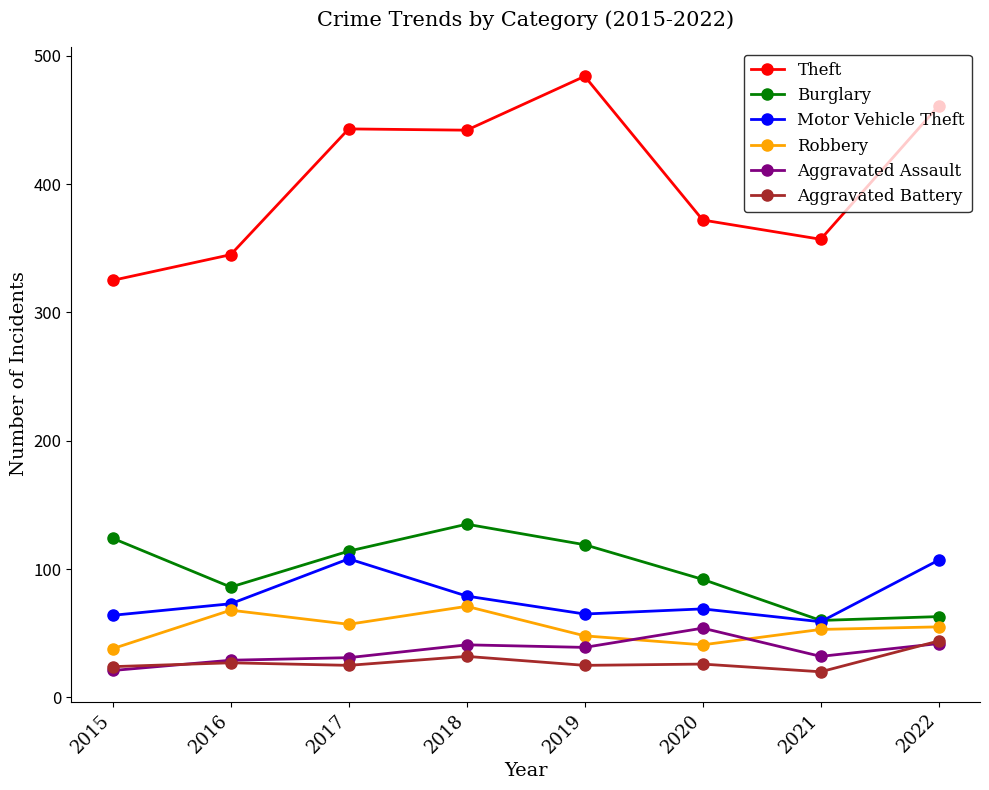

True or false: Aggravated Assault has more than 0 points higher than both neighbors.

True